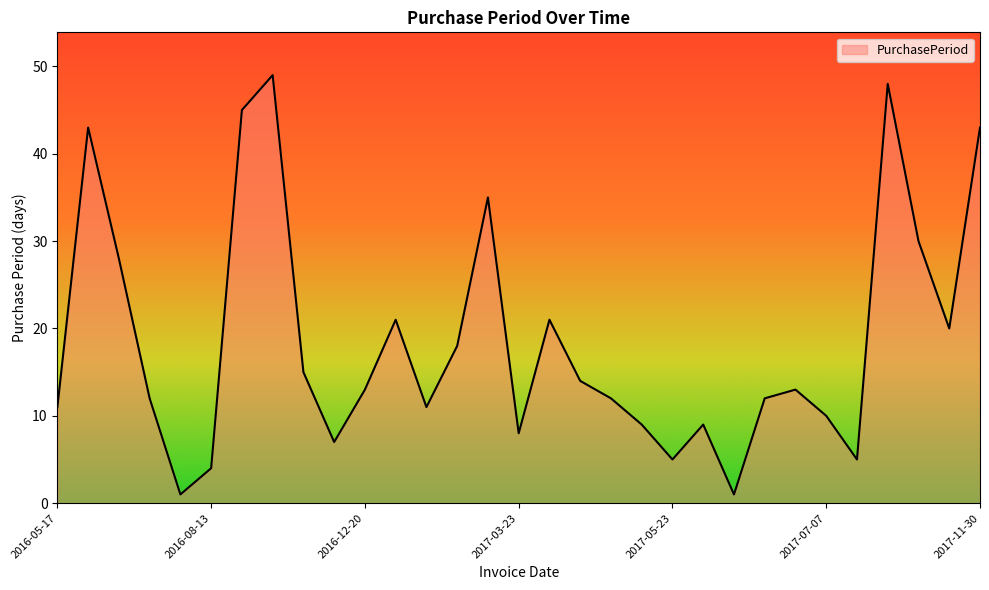

Count the number of categories in the chart.

31